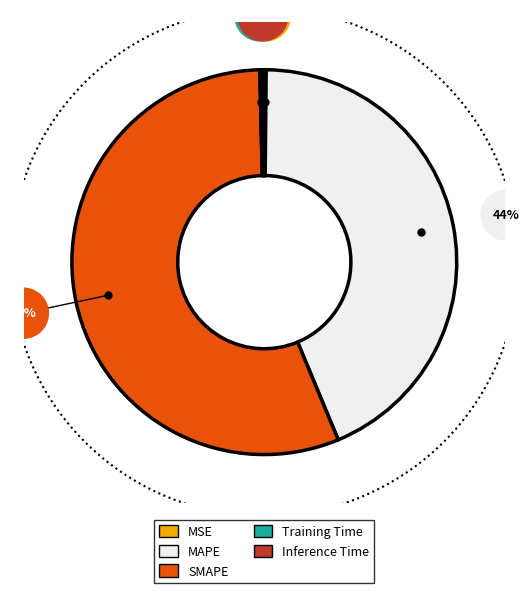

To the nearest percent, what is the difference between the largest and smallest slice percentages?

56%